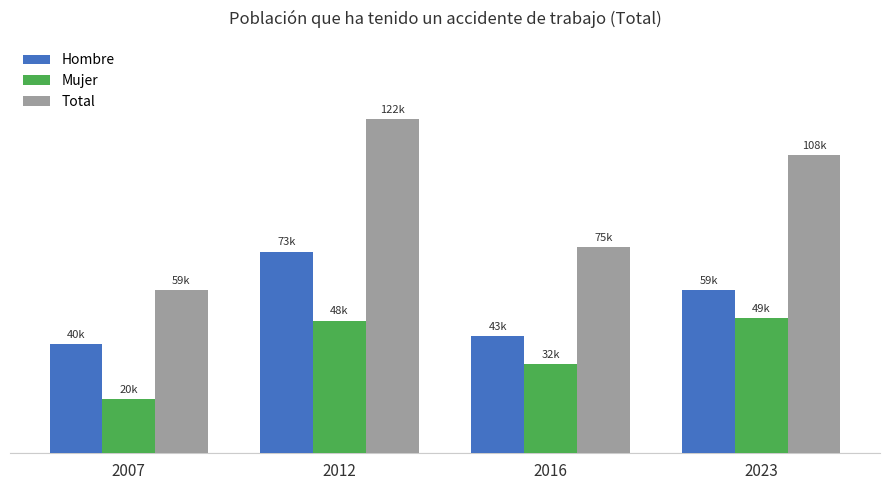

Does the chart contain stacked bars?

No